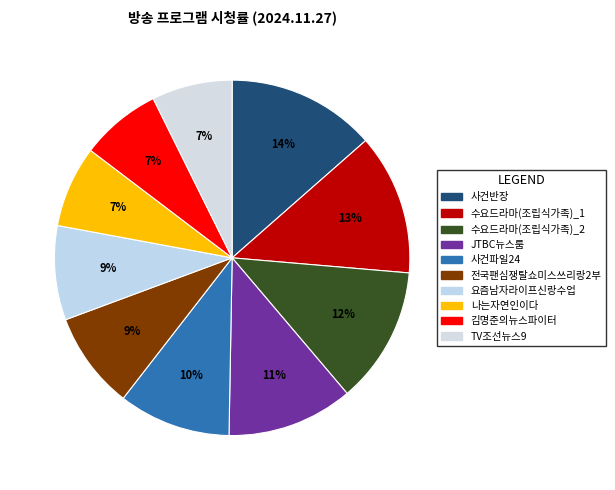

Which category has the biggest portion of the pie?

사건반장